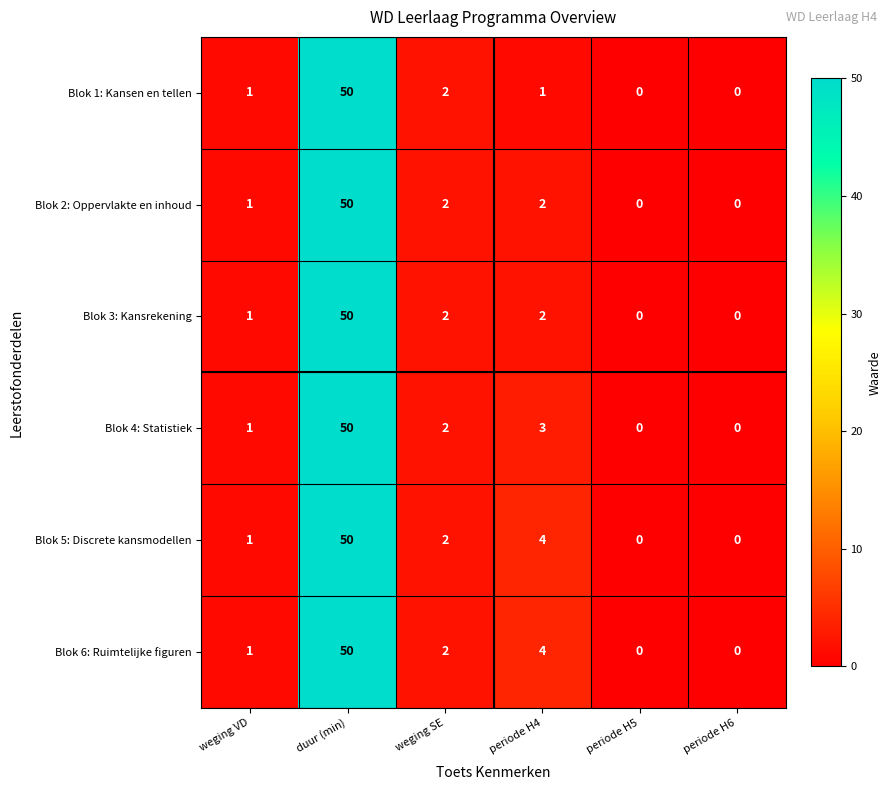

True or false: Blok 6: Ruimtelijke figuren has a value of 2 at weging SE.

True